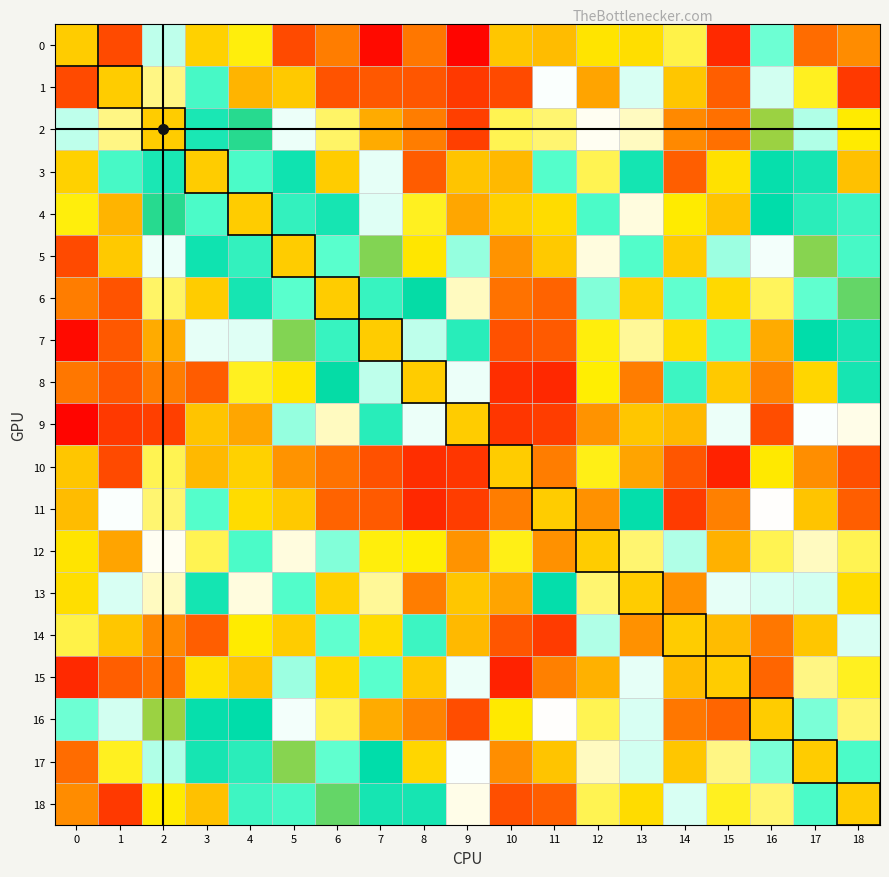

At which category is the sum across all series the highest?

5